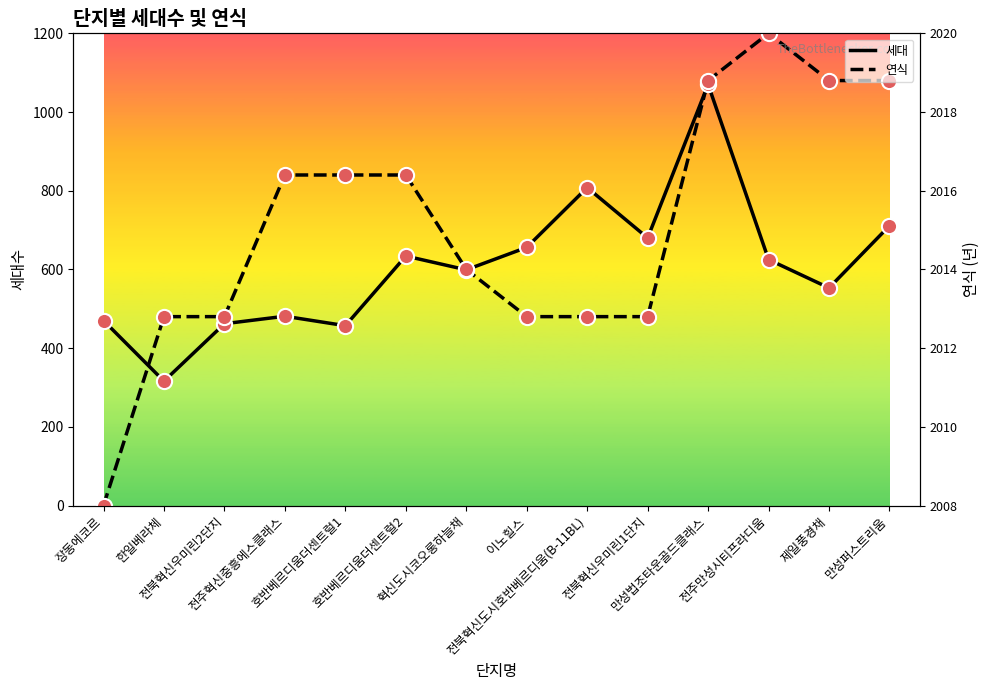

Which series reaches the minimum Y coordinate?

연식 (scaled)